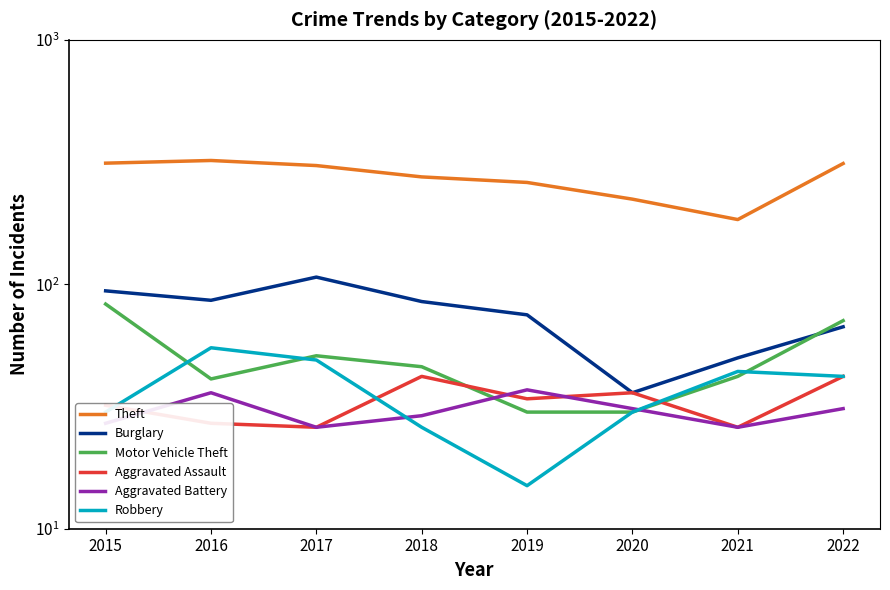

What is the difference between the maximum and minimum values in the Theft series?

137